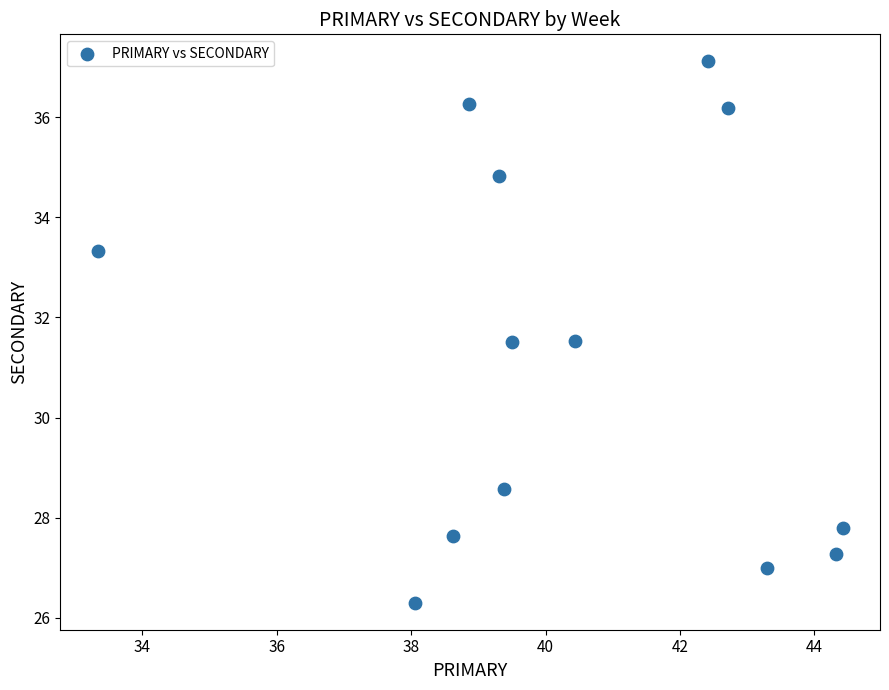

What is the range of Y values (max minus min)?

10.8